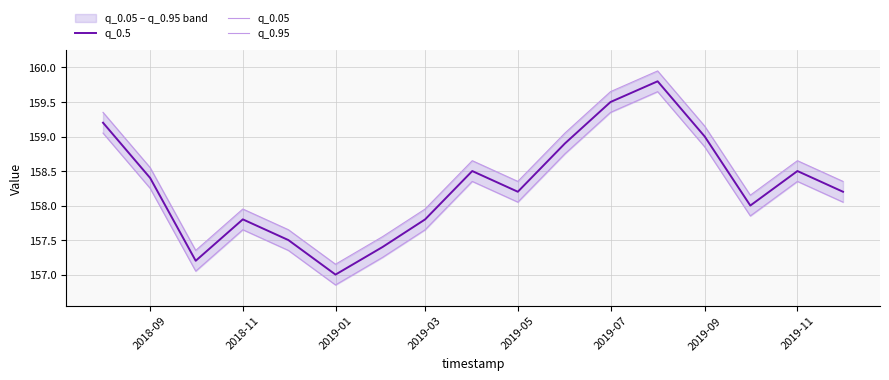

What is the maximum value for q_0.5?

159.8